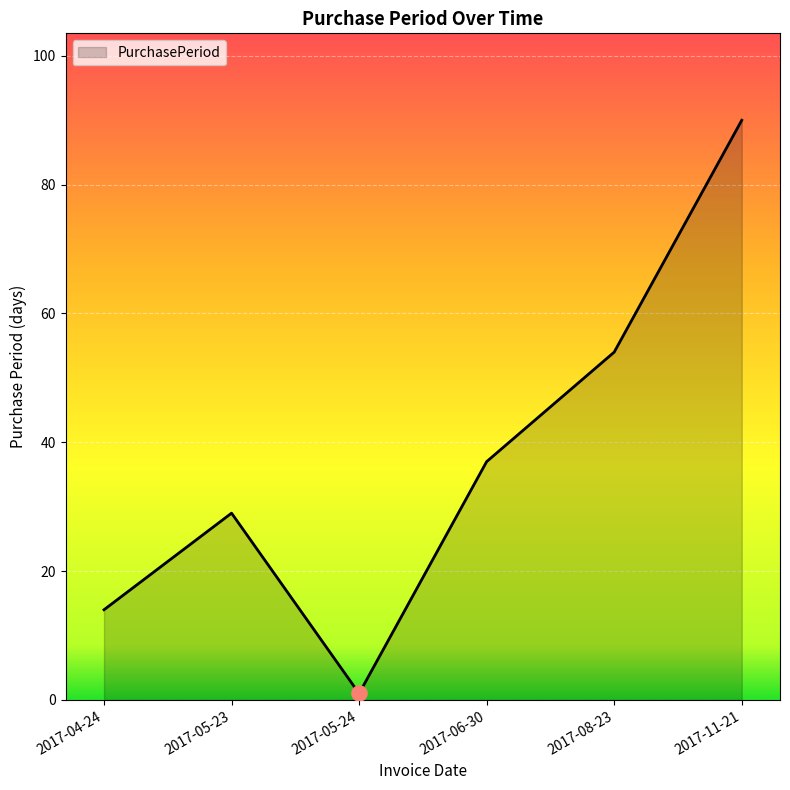

Approximately how many times larger is the value at 2017-06-30 compared to 2017-05-24?

37.0